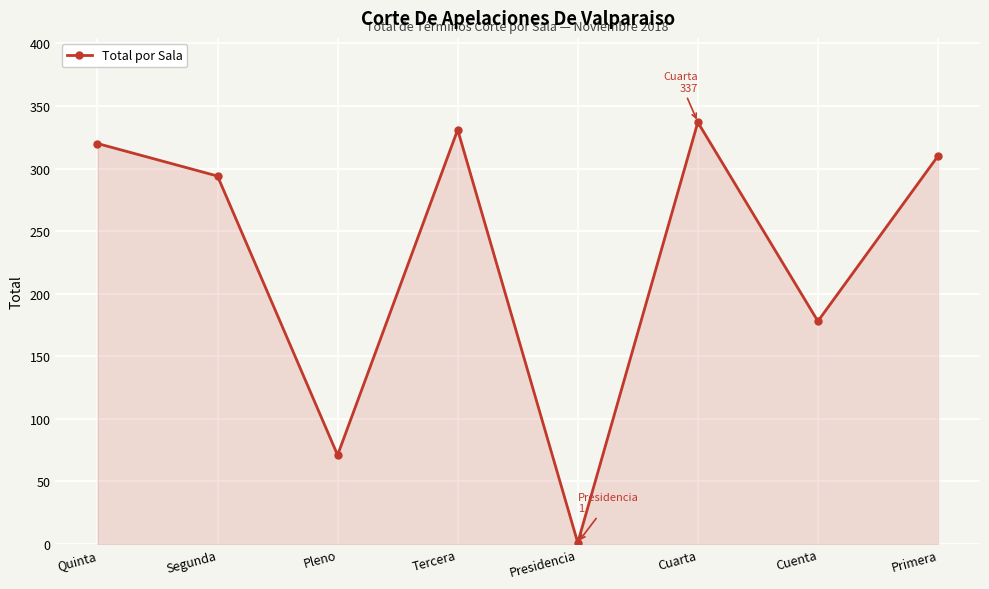

What is the average value?

230